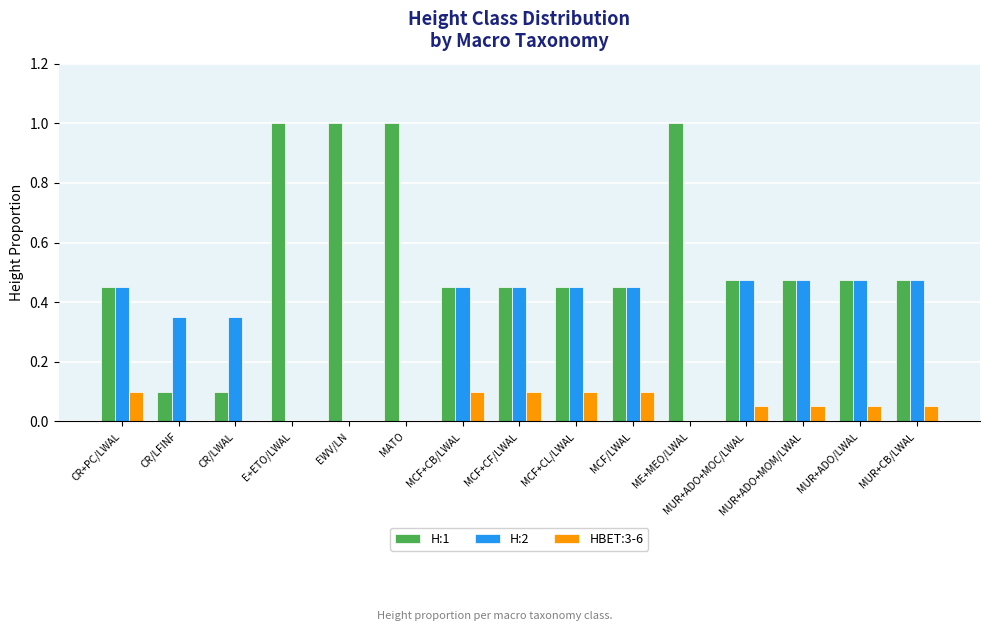

What is the total value across all series at MUR+CB/LWAL?

1.0